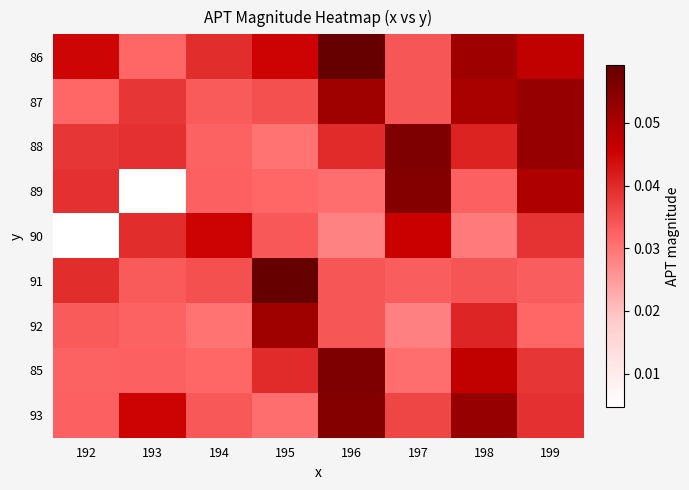

At which category is the sum across all series the highest?

196